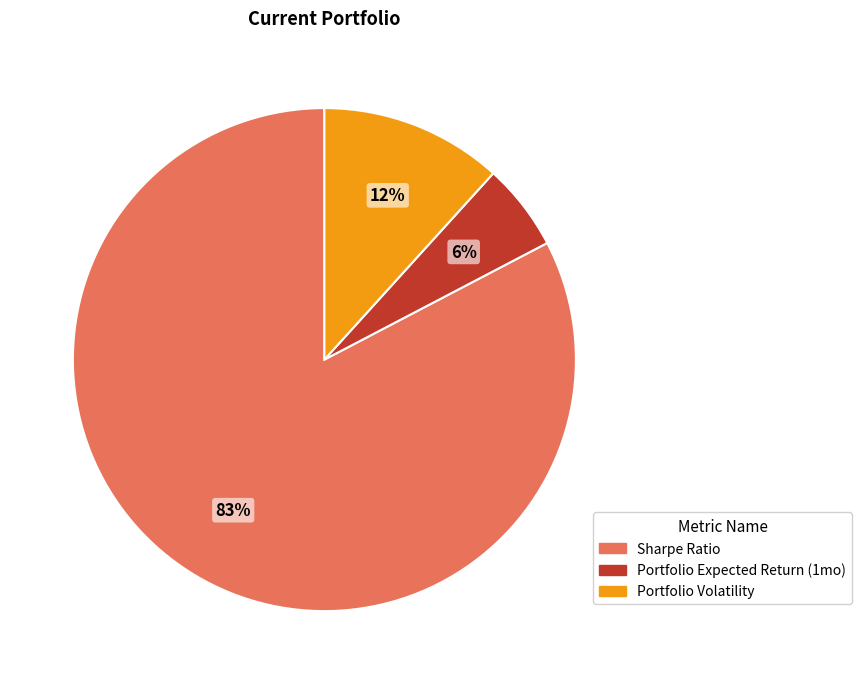

Count the number of slices in the pie.

3